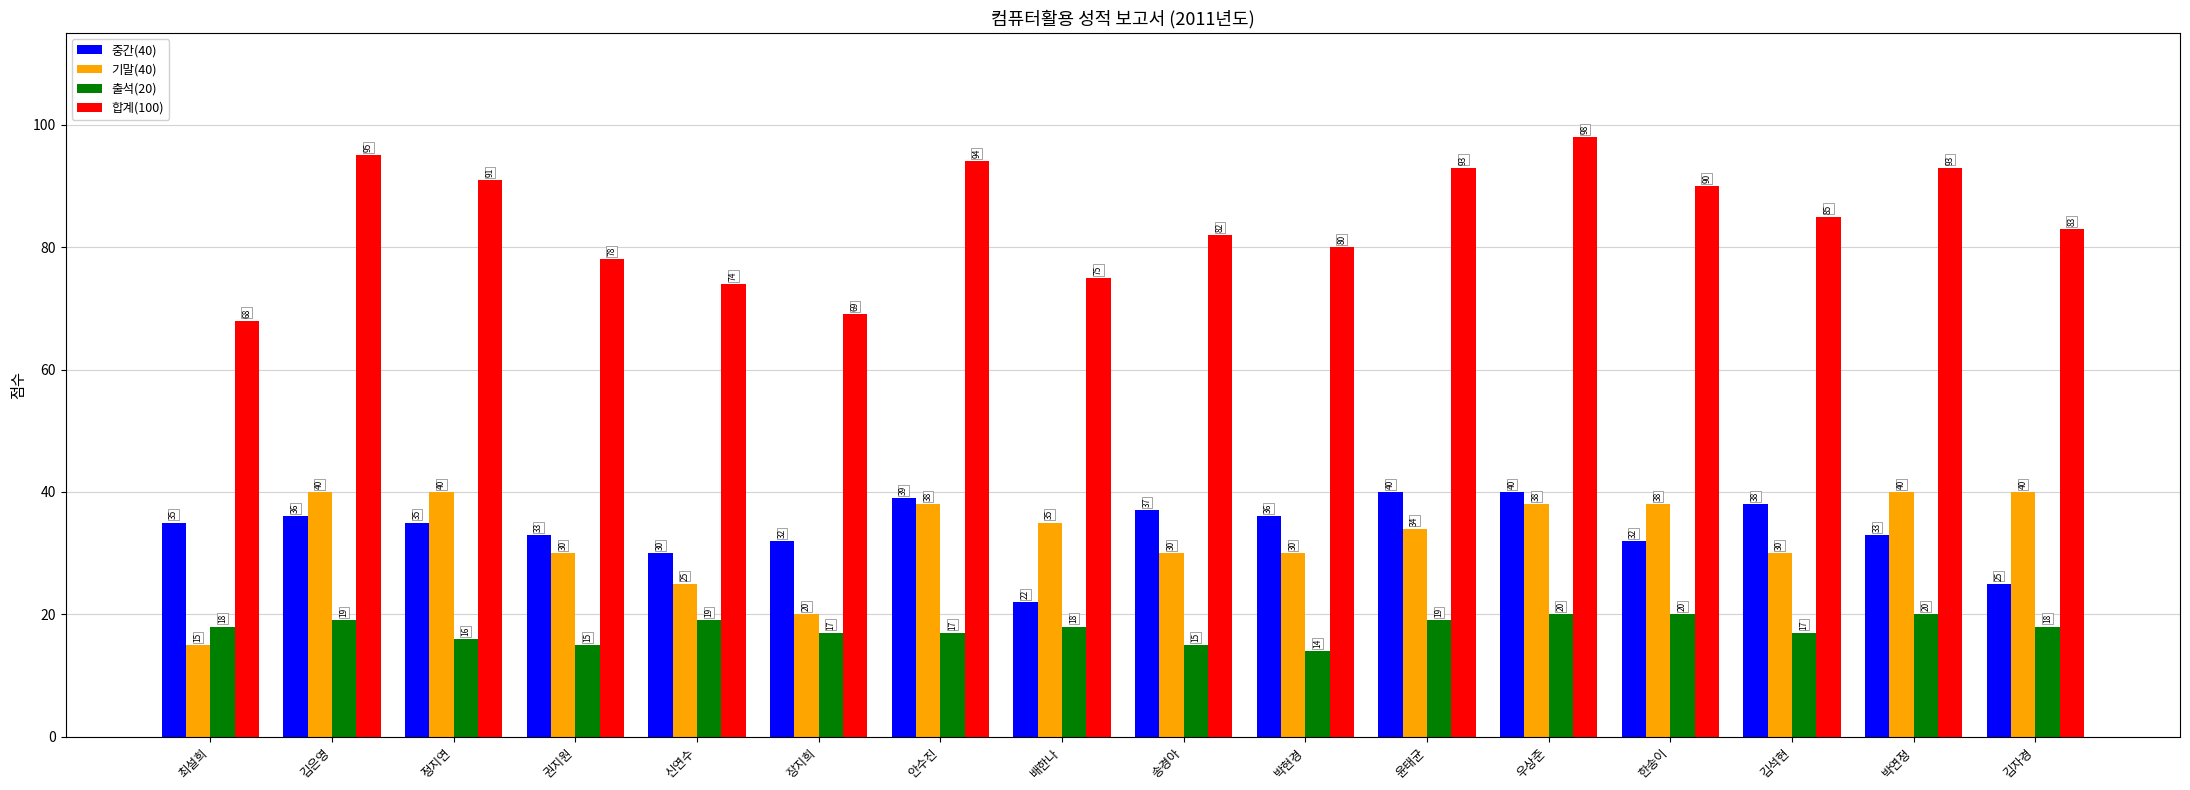

Count the 출석(20) values in the range 17 to 19.

9